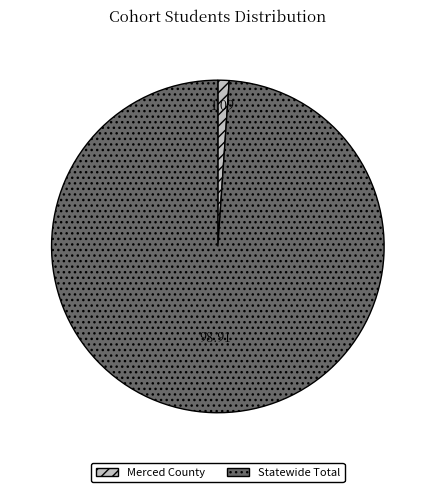

What is the largest slice in the pie chart?

Statewide Total